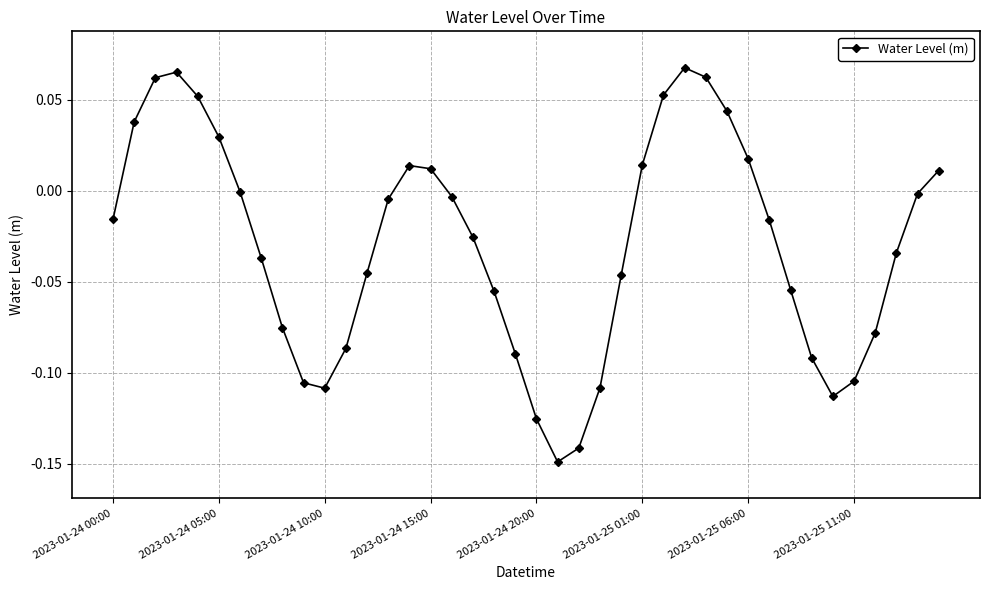

What is the sum of all values?

-1.2